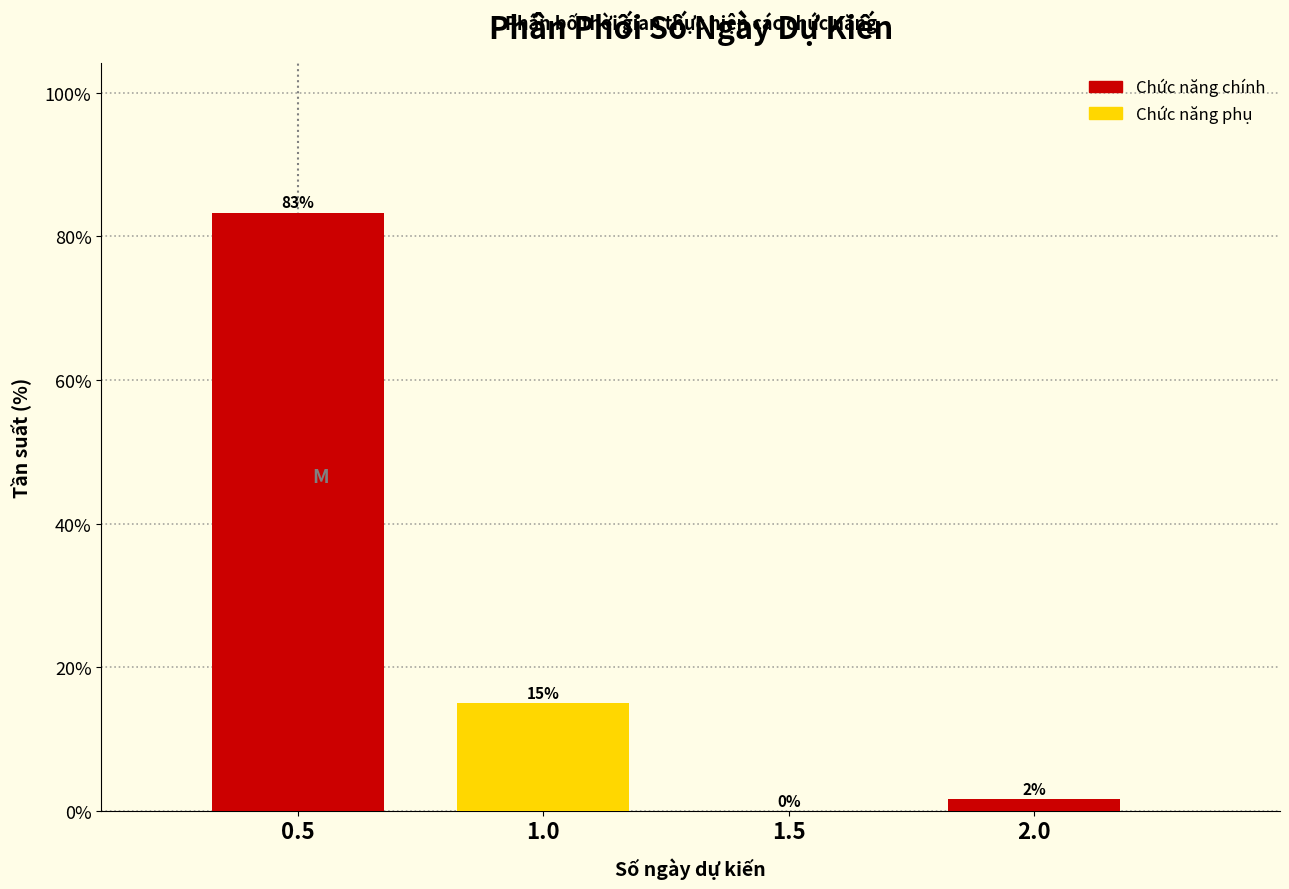

Which label corresponds to the largest value in the chart?

0.5